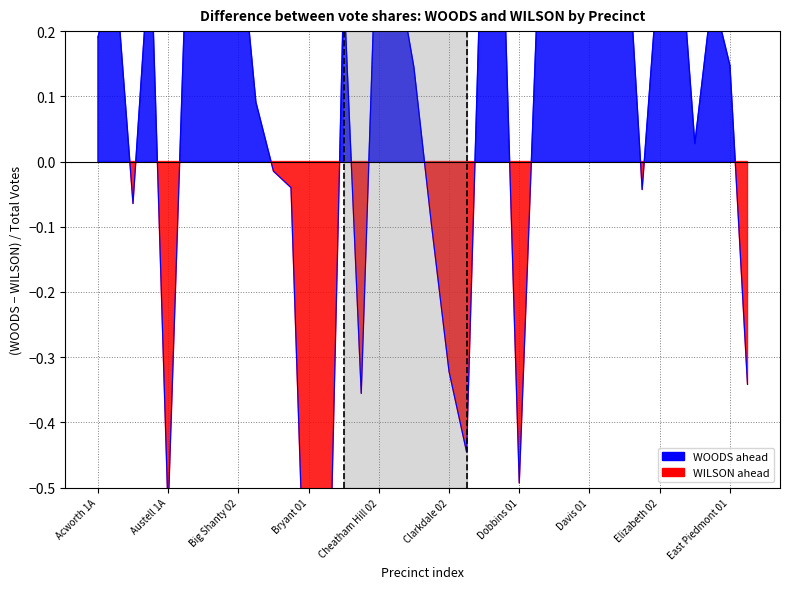

How many values are above zero?

25